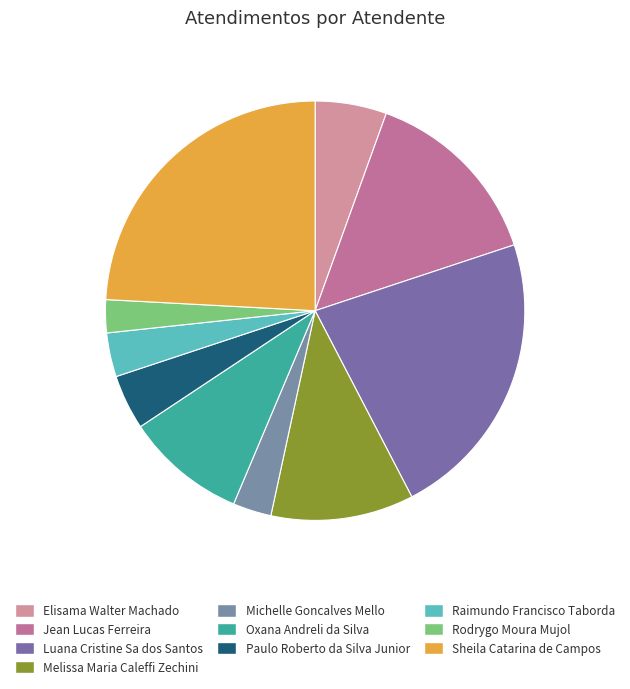

Count the number of slices in the pie.

10